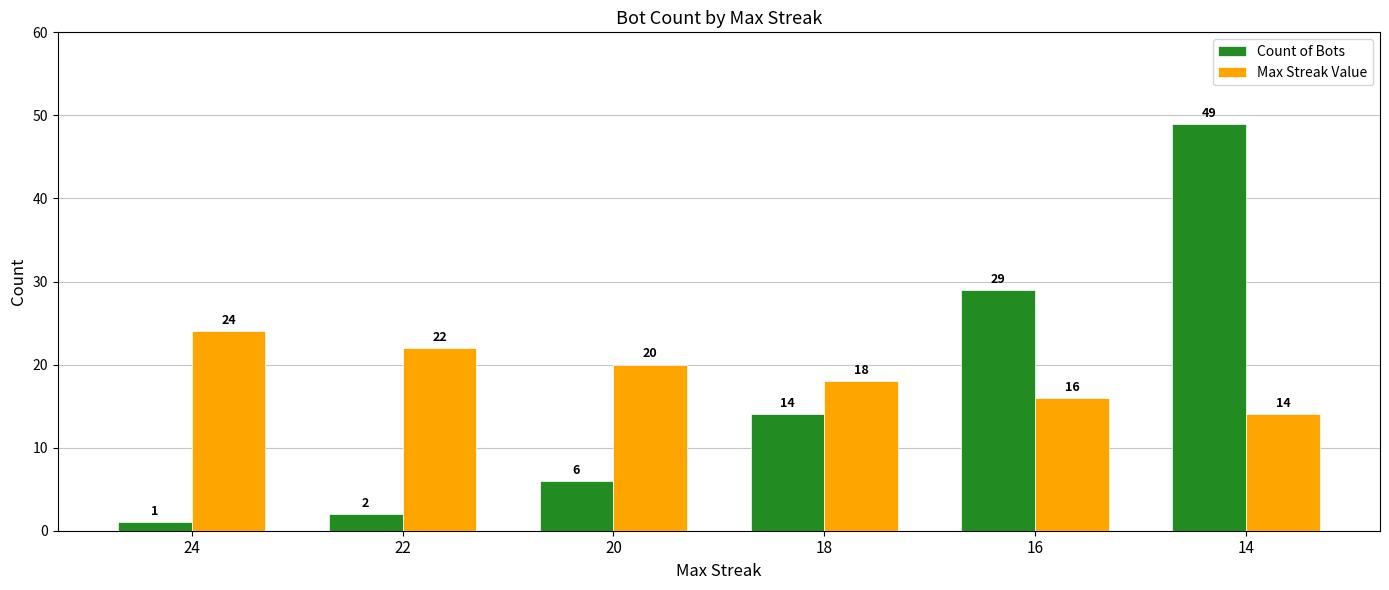

Reading left to right, transcribe all the data shown in this chart.

Count of Bots: 1	2	6	14	29	49
Max Streak Value: 24	22	20	18	16	14